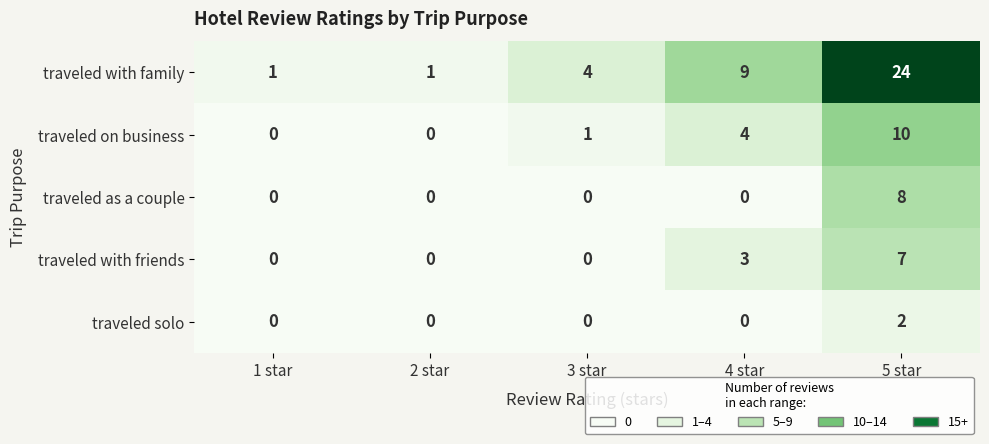

What is the total value across all series at 2 star?

1